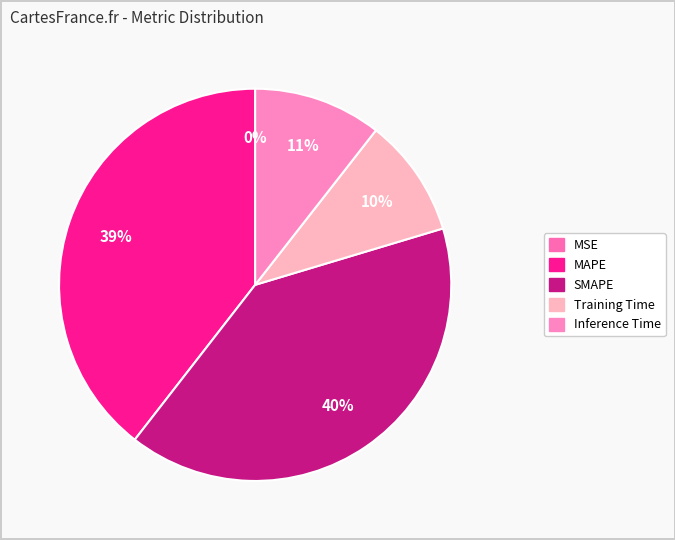

Rank the categories by value from highest to lowest.

SMAPE, MAPE, Inference Time, Training Time, MSE